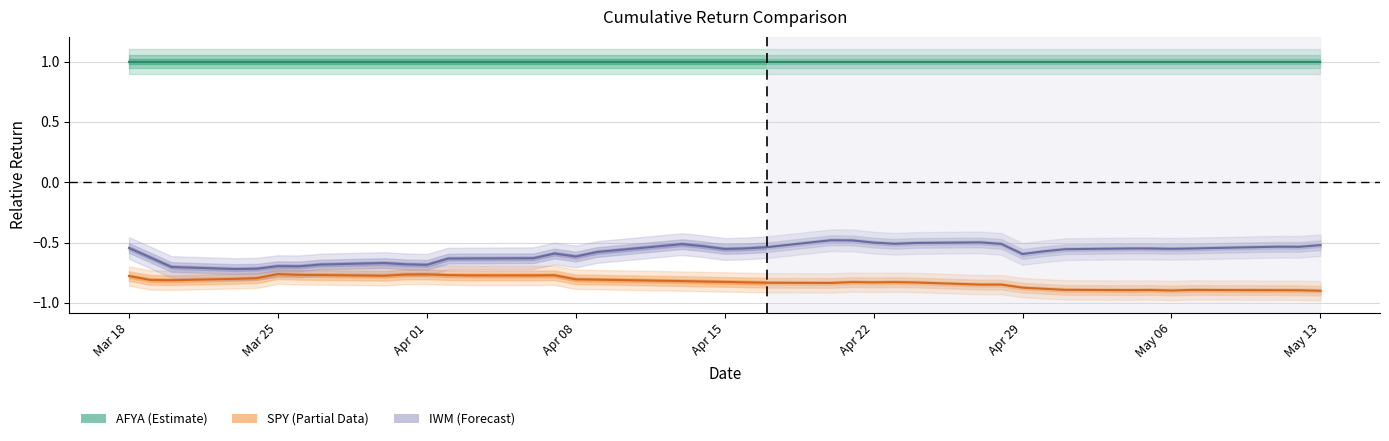

Which has a higher value, 2020-03-23 or 2020-04-28?

2020-03-23